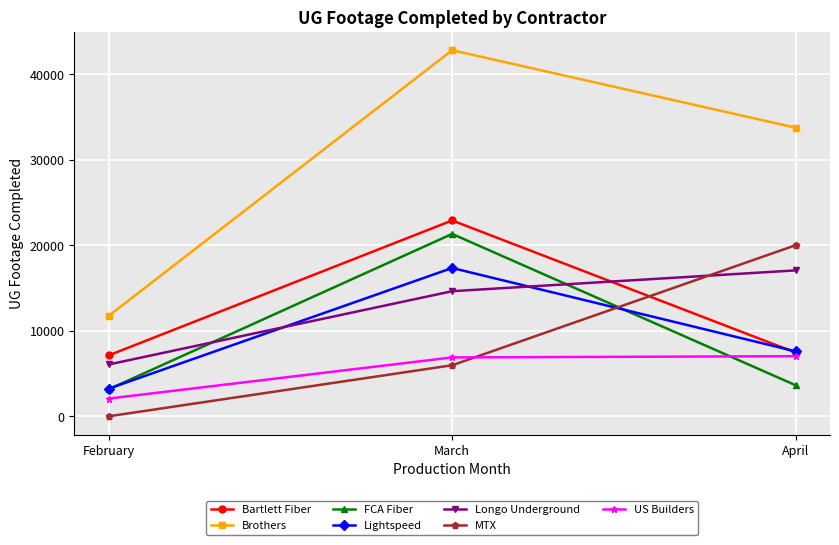

What is the spread (max minus min) of values at February?

11735